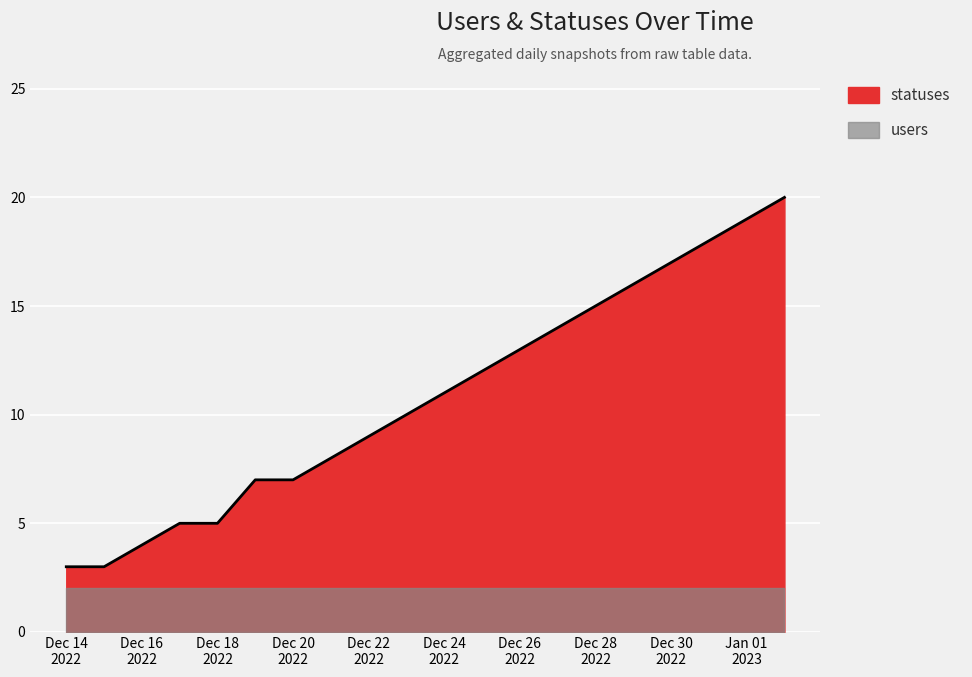

The chart shows a value of 17 at Dec 30 2022. True or false?

True